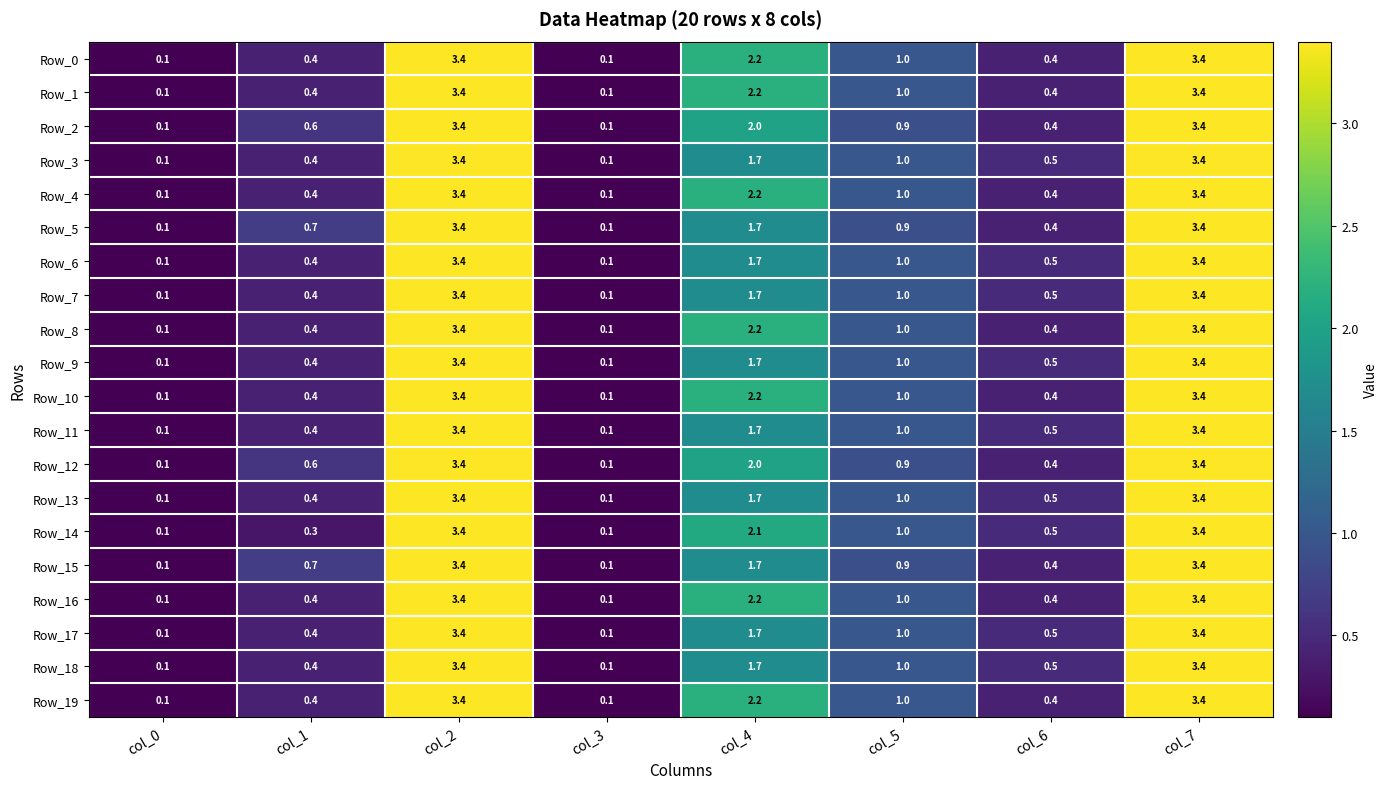

How many categories are shown in the chart?

8